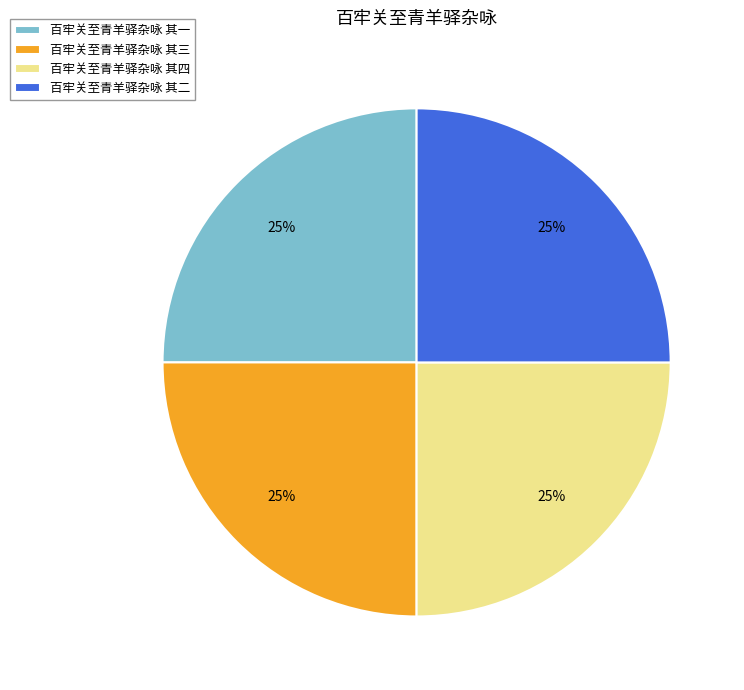

What percentage is the 百牢关至青羊驿杂咏 其二 slice, to the nearest percent?

25%